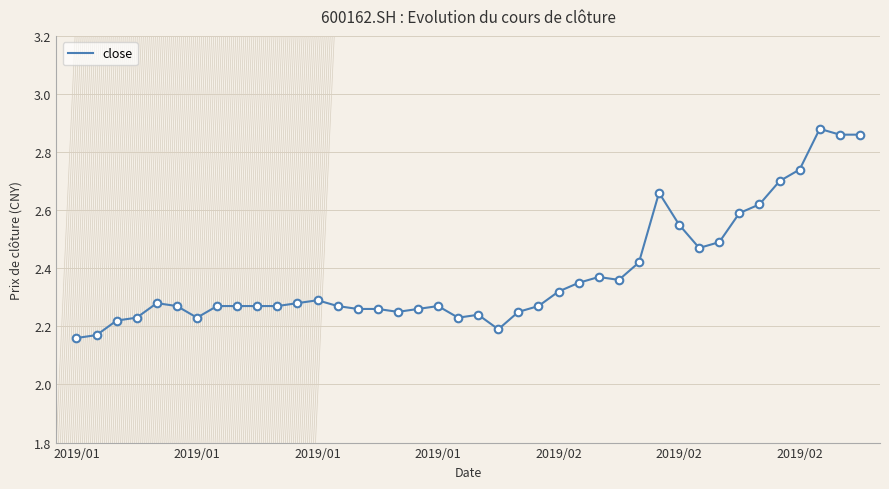

What is the difference between the maximum and minimum values?

0.7